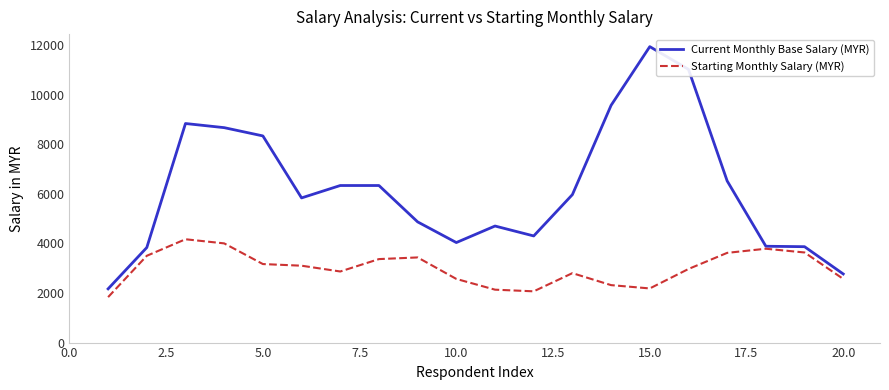

Rank the series by their maximum value, from highest to lowest.

Current Monthly Base Salary (MYR), Starting Monthly Salary (MYR)